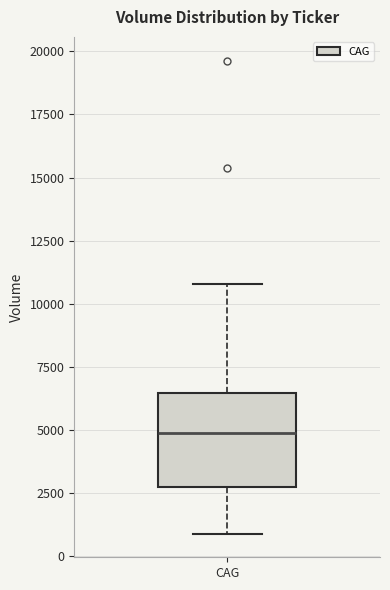

Read this box plot against the y-axis: the position of the median line, the range covered by the box, and the ends of both whiskers. The values are not printed on the chart, so give them approximately, as read against the axis.

median 5000, box 2500 to 6500, whiskers 1000 to 11000